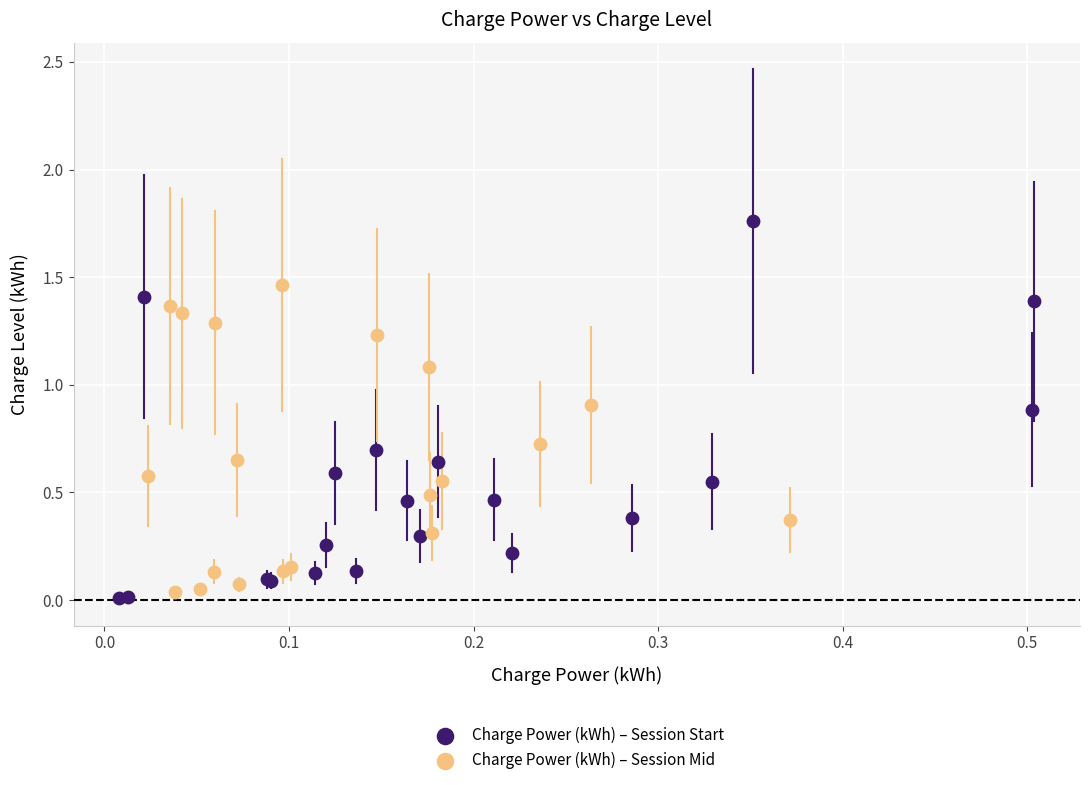

Which series has the largest Y range (max minus min)?

Charge Power (kWh) – Session Start